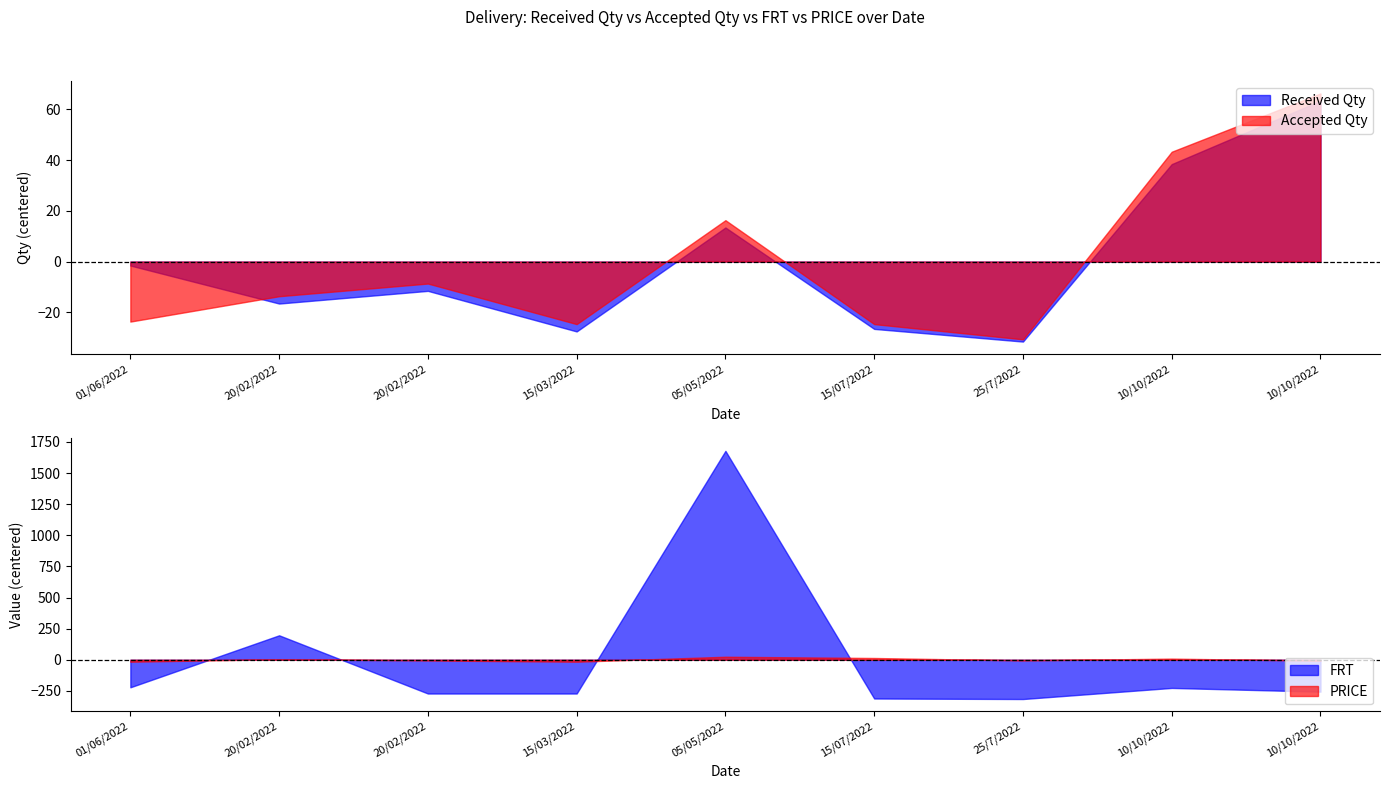

What is the difference between the maximum and minimum values in the Received Qty series?

95.0